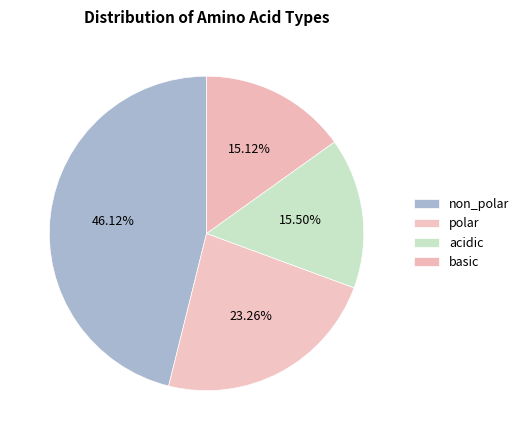

The basic slice represents 28% of the pie. True or false?

False